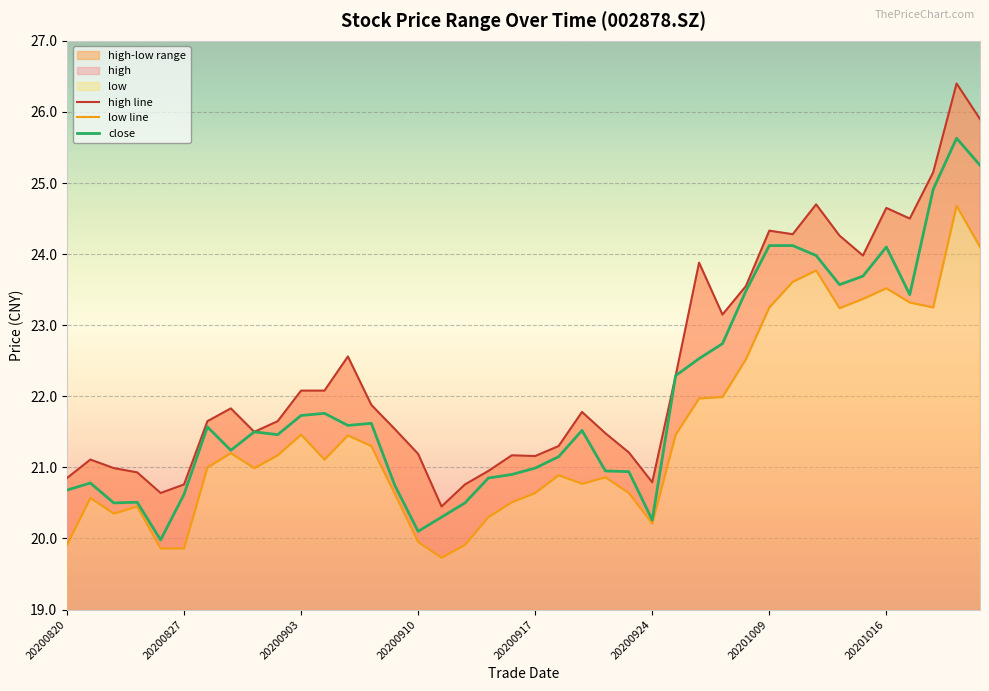

True or false: close and high cross at least once.

False